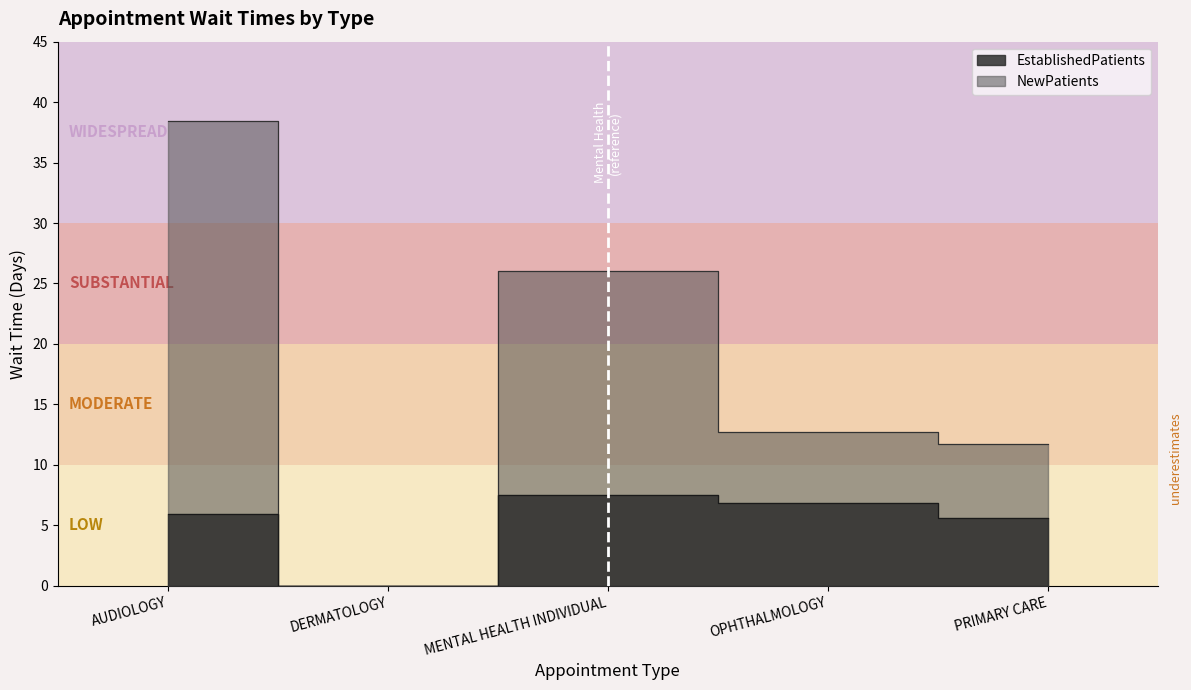

True or false: EstablishedPatients has a value of 3.4 at AUDIOLOGY.

False